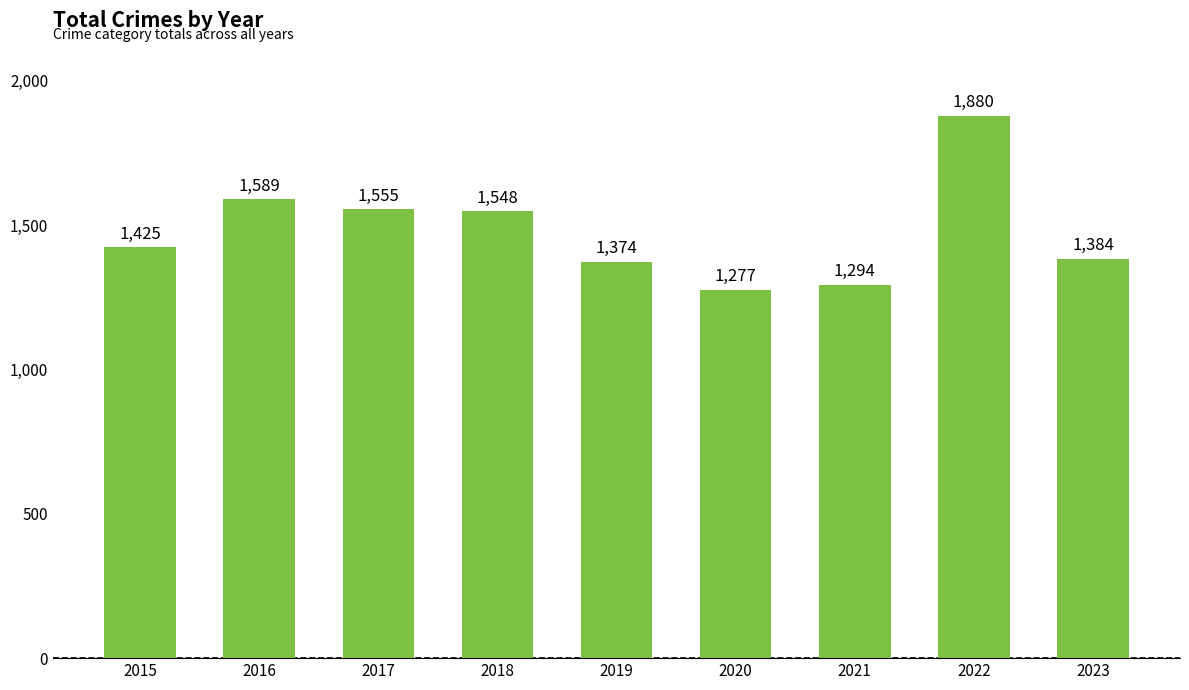

What is the ratio of the value at 2020 to the value at 2019?

0.9